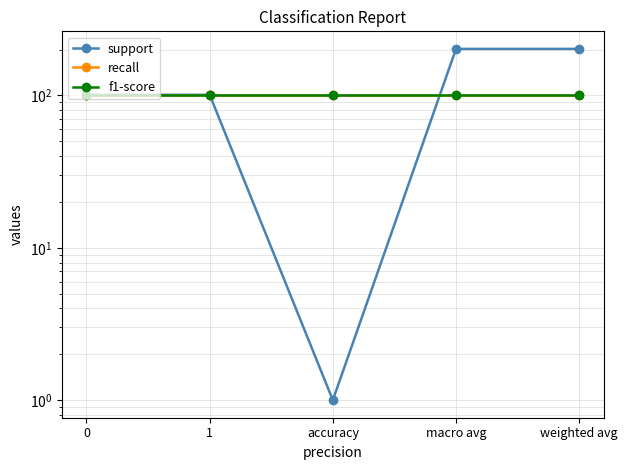

What is the value of the f1-score point at the 1st from the left?

100